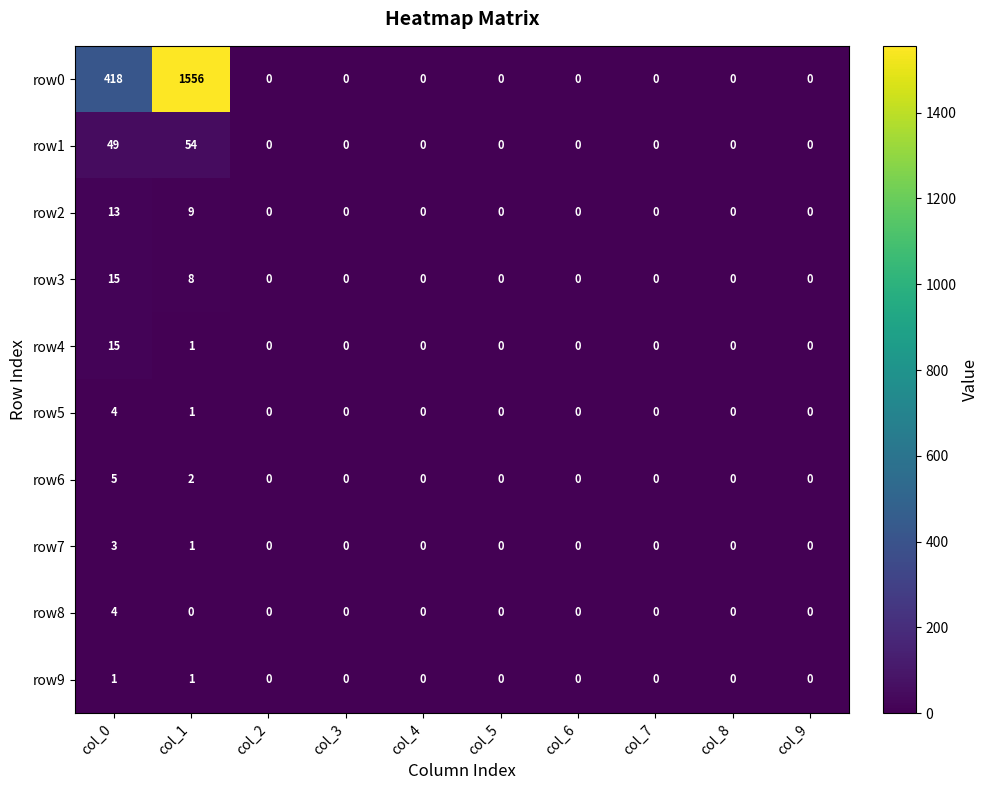

True or false: row5 has a value of 0 at col_6.

True